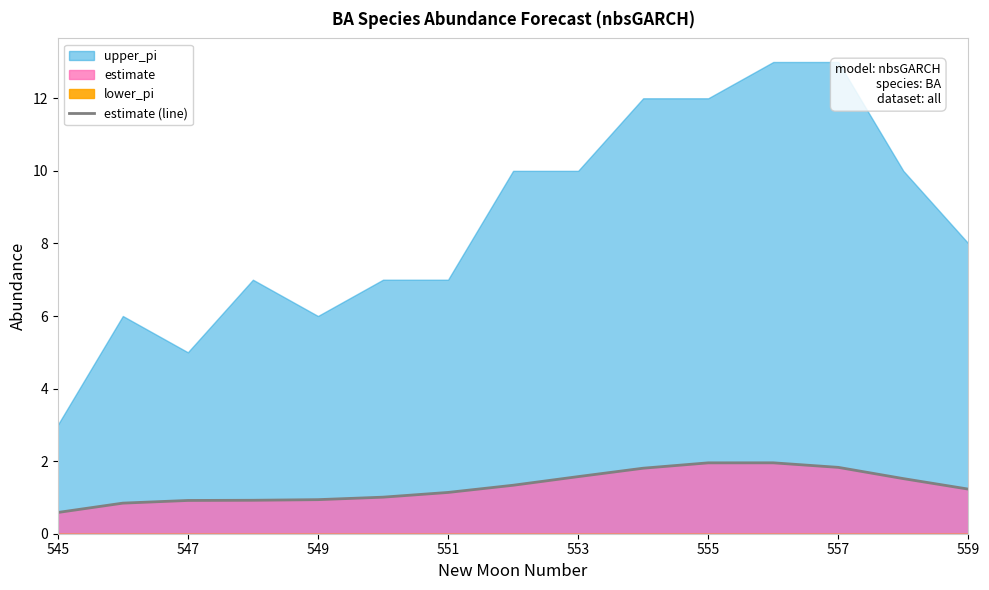

What is the maximum value for estimate (line)?

2.0